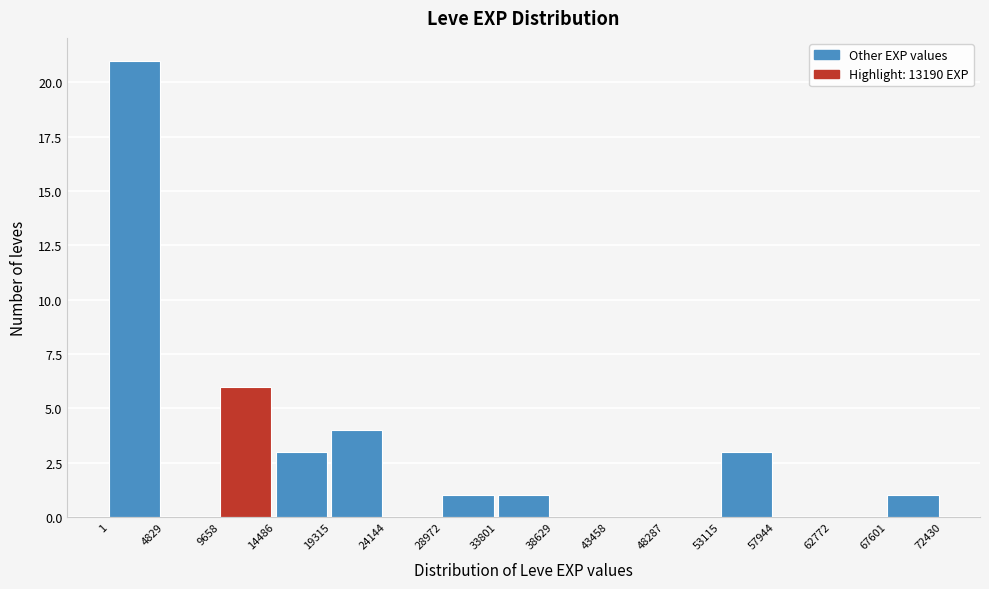

What is the height of the bar covering 28972 to 33801 on the x-axis? The values are not printed on the chart, so give them approximately, as read against the axis.

1